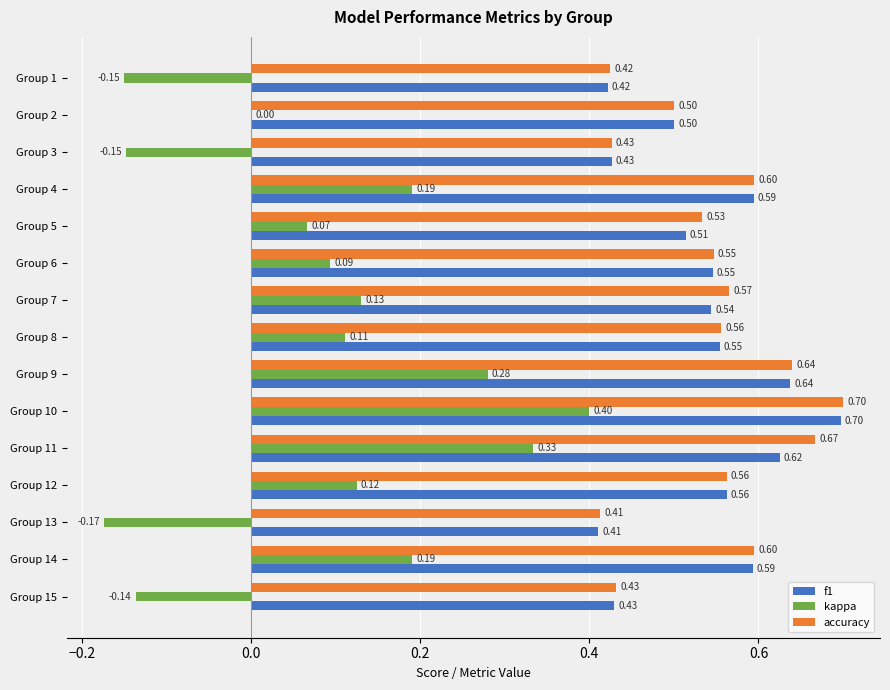

What is the sum of the accuracy values at Group 6 and Group 11?

1.2